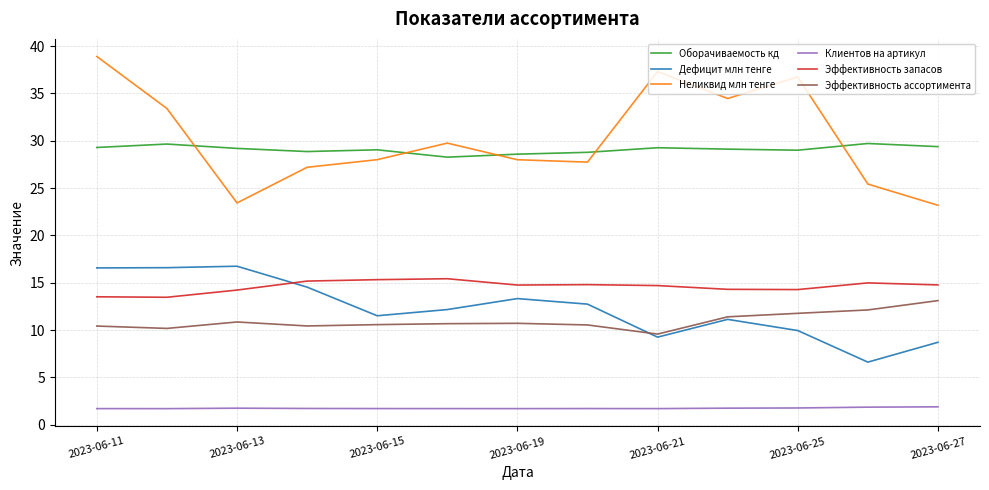

True or false: Эффективность ассортимента and Эффективность запасов intersect in this chart.

False